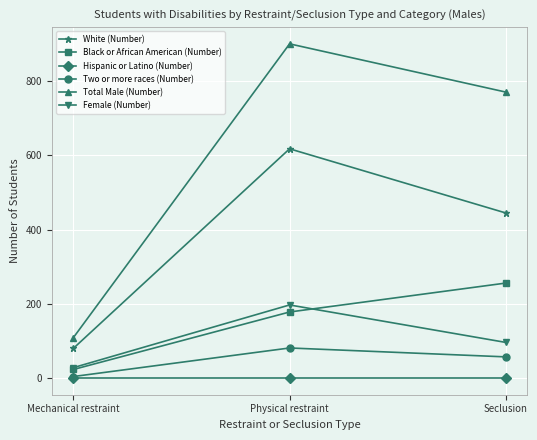

List the labels in order of Two or more races (Number) value, largest first.

Physical restraint, Seclusion, Mechanical restraint